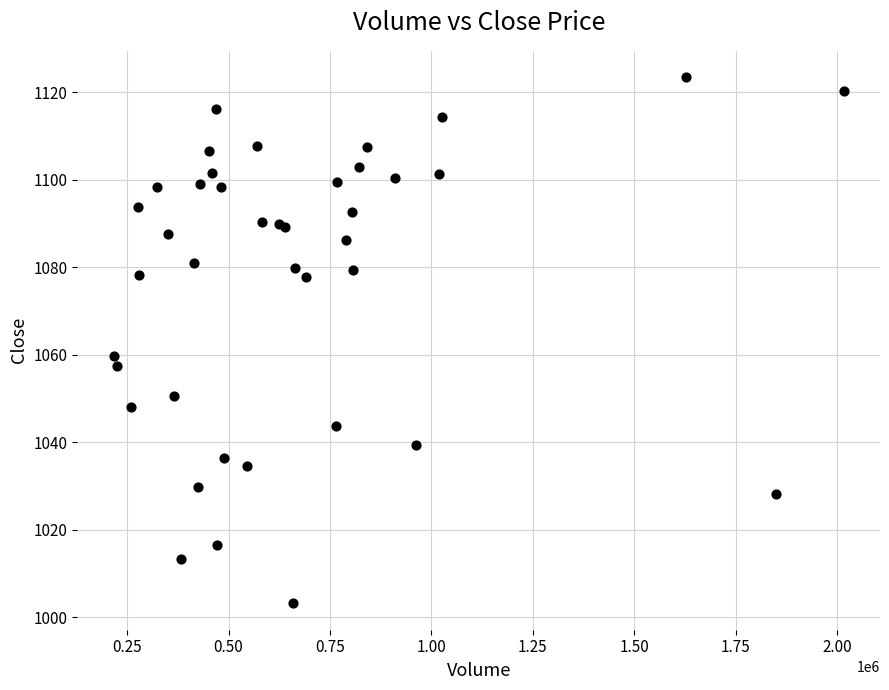

What Y value in the scatter plot is closest to 1063?

1059.8